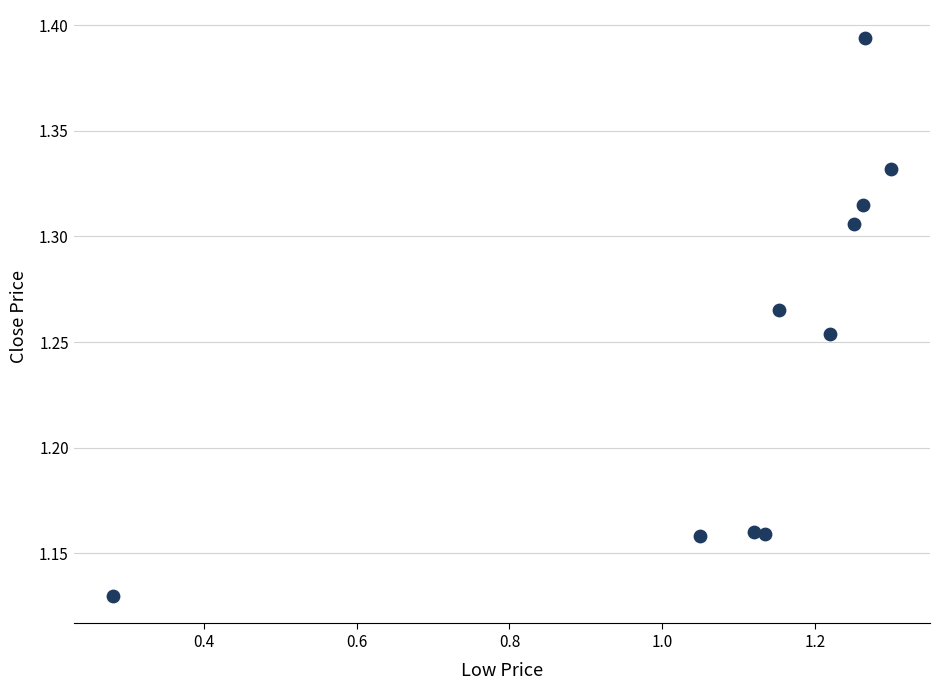

What is the range of Y values (max minus min)?

0.3